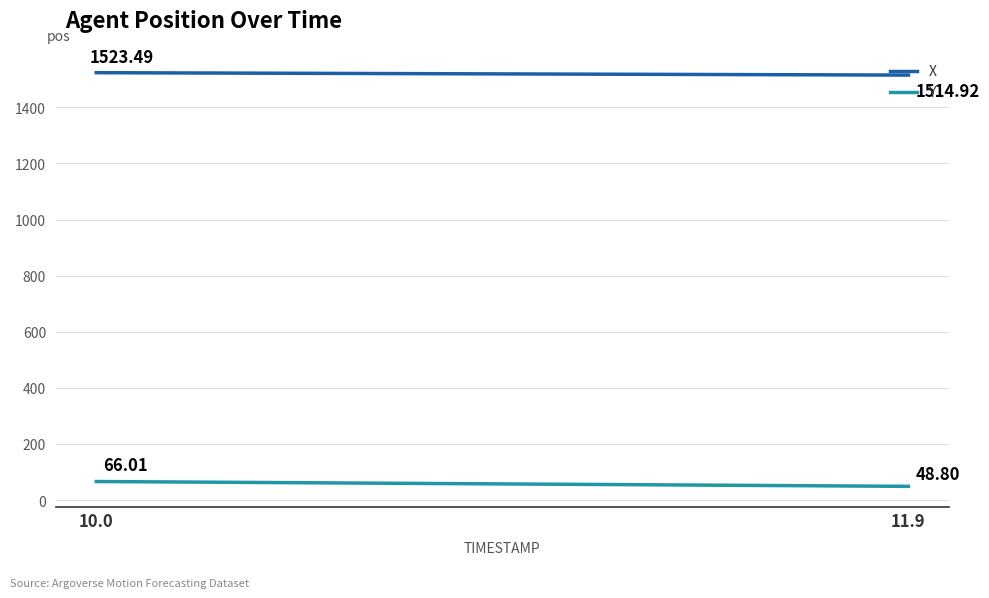

True or false: X and Y cross at least once.

False